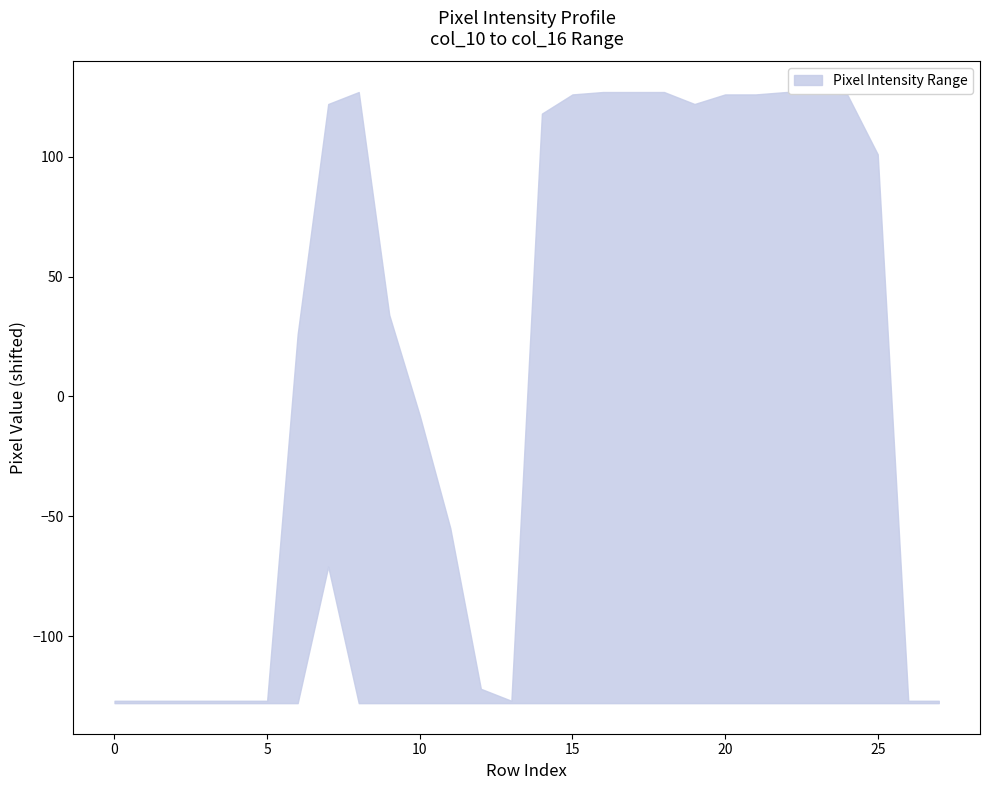

Reading left to right, what are all the values shown in this chart?

col_11: 0=0	1=0	2=0	3=0	4=0	5=0	6=0	7=57	8=0	9=7	10=0	11=0	12=0	13=0	14=0	15=0	16=19	17=149	18=208	19=249	20=253	21=253	22=254	23=254	24=253	25=228	26=0	27=0
col_10: 0=0	1=0	2=0	3=0	4=0	5=0	6=153	7=249	8=92	9=0	10=0	11=0	12=0	13=0	14=0	15=0	16=0	17=0	18=0	19=60	20=216	21=253	22=254	23=155	24=253	25=228	26=0	27=0
col_16: 0=0	1=0	2=0	3=0	4=0	5=0	6=0	7=230	8=236	9=19	10=119	11=72	12=5	13=0	14=0	15=0	16=0	17=0	18=0	19=0	20=0	21=0	22=0	23=0	24=0	25=0	26=0	27=0
col_12: 0=0	1=0	2=0	3=0	4=0	5=0	6=19	7=236	8=253	9=103	10=0	11=0	12=0	13=0	14=0	15=68	16=215	17=253	18=254	19=241	20=253	21=253	22=247	23=162	24=248	25=106	26=0	27=0
col_13: 0=0	1=0	2=0	3=0	4=0	5=0	6=0	7=231	8=254	9=161	10=0	11=0	12=0	13=0	14=70	15=245	16=254	17=254	18=254	19=27	20=109	21=25	22=84	23=0	24=42	25=0	26=0	27=0
col_14: 0=0	1=0	2=0	3=0	4=0	5=0	6=0	7=230	8=253	9=143	10=0	11=0	12=0	13=0	14=245	15=253	16=253	17=253	18=148	19=0	20=0	21=0	22=0	23=0	24=0	25=0	26=0	27=0